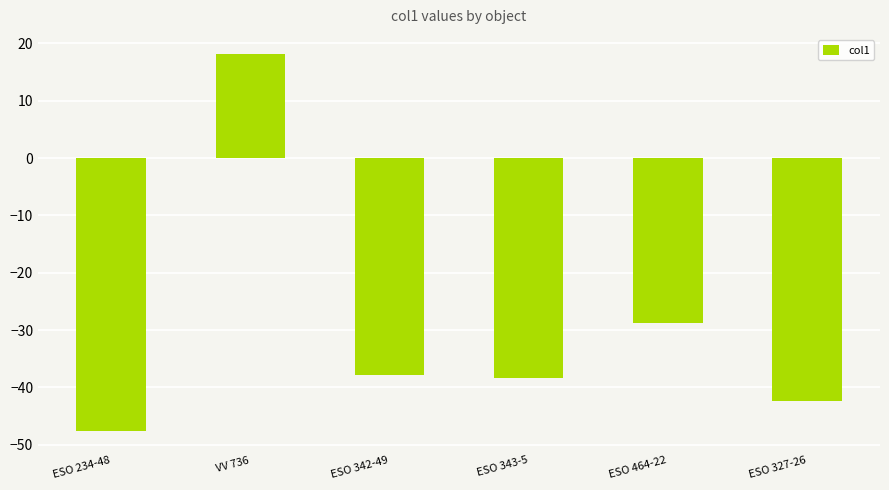

The chart shows a value of -24.9 at ESO 327-26. True or false?

False